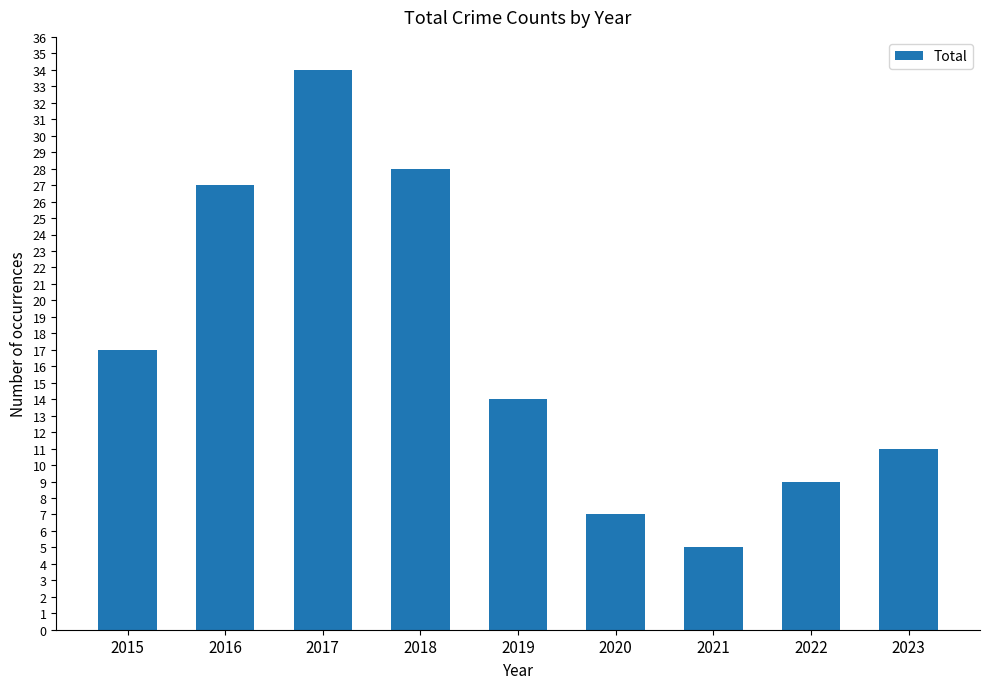

True or false: the data shows 45 at 2018.

False